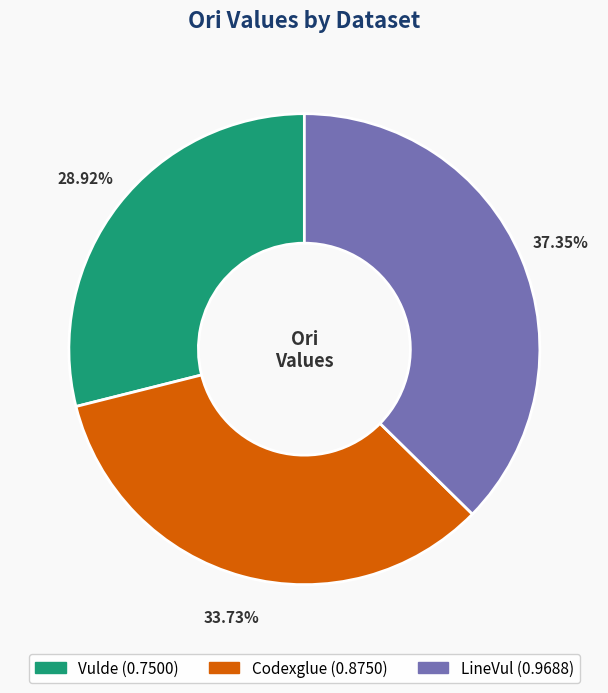

Is LineVul the majority of the pie?

No